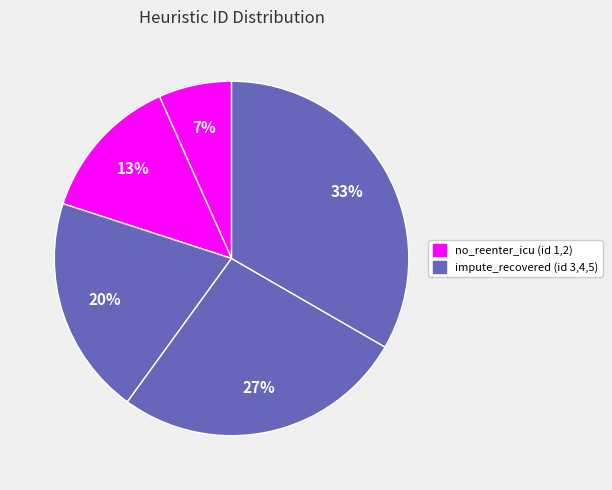

Count the number of slices in the pie.

5